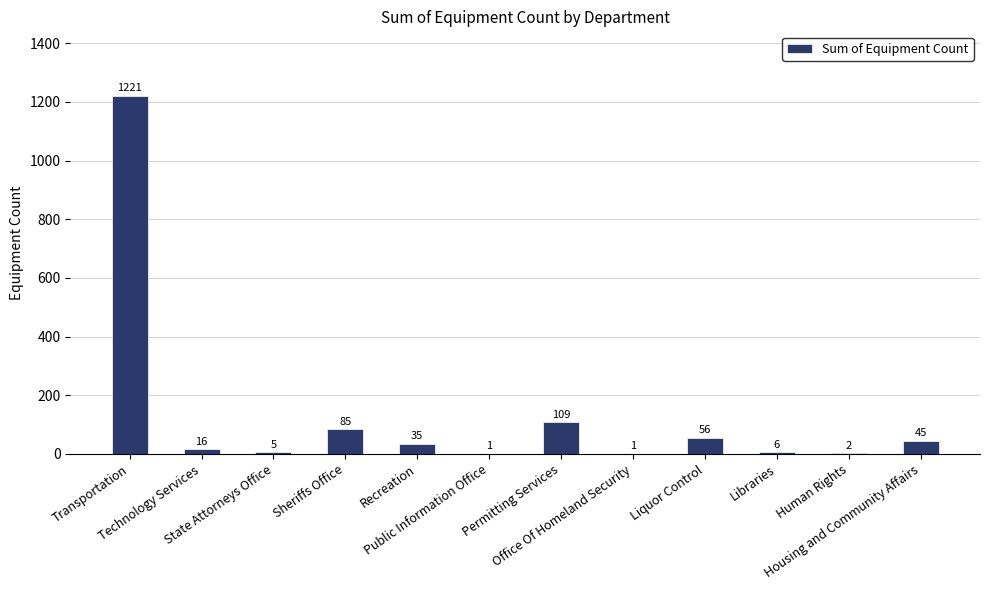

How many categories are shown in the chart?

12